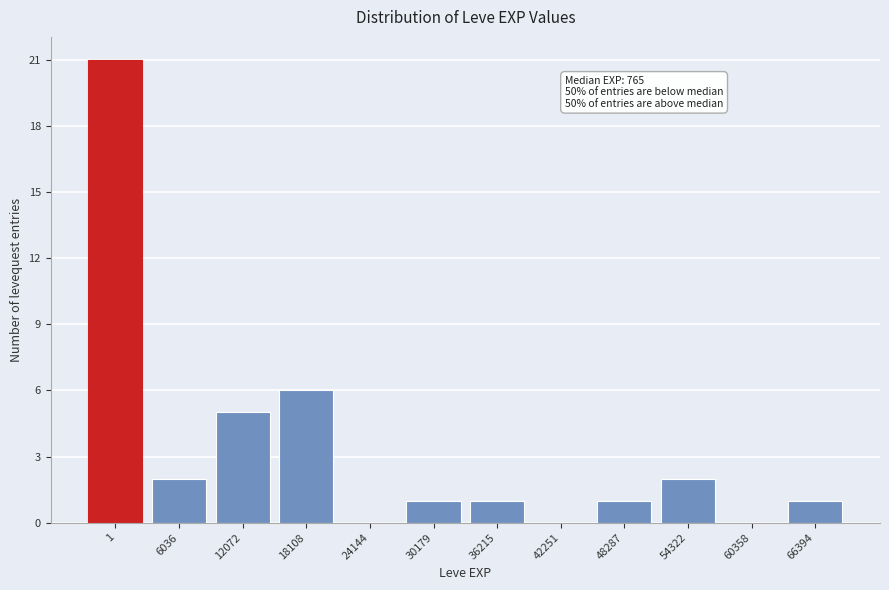

Reading right to left, transcribe all the data shown in this chart.

66394=1	60358=0	54322=2	48287=1	42251=0	36215=1	30179=1	24144=0	18108=6	12072=5	6036=2	1=21